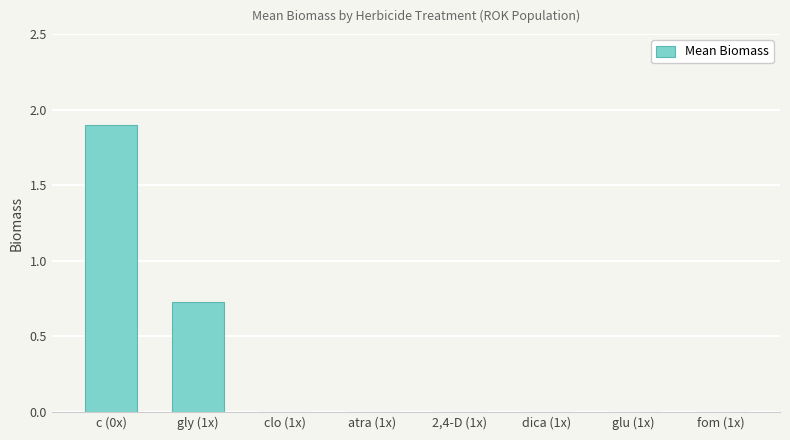

Which label corresponds to the largest value in the chart?

c (0x)